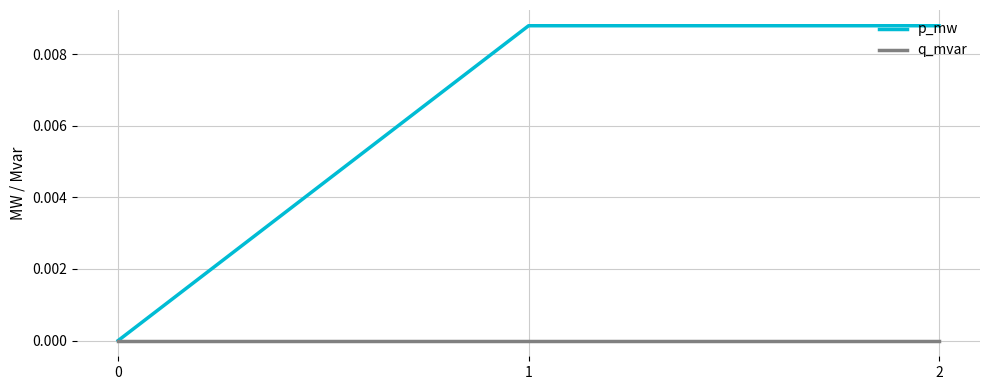

Rank the series by their average value, from lowest to highest.

q_mvar, p_mw